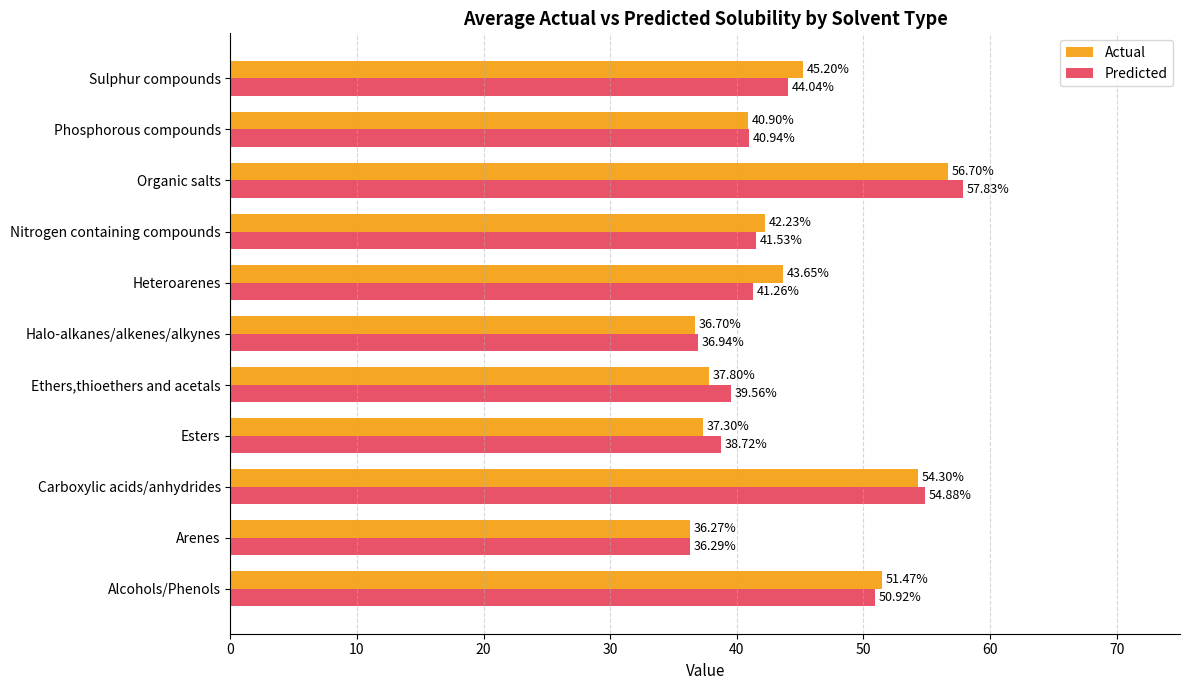

How many data points does each series have?

11